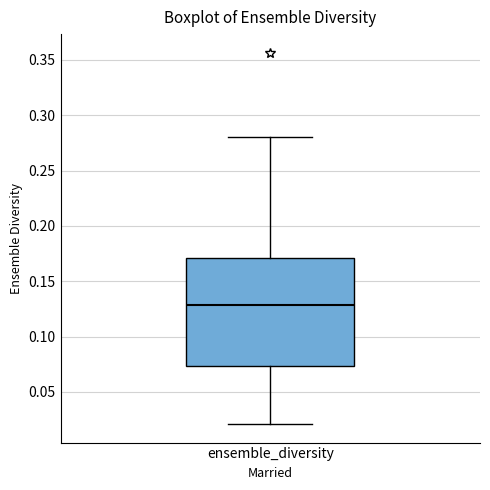

Where is the lower edge of the box for ensemble_diversity on the y-axis? The values are not printed on the chart, so give them approximately, as read against the axis.

0.075